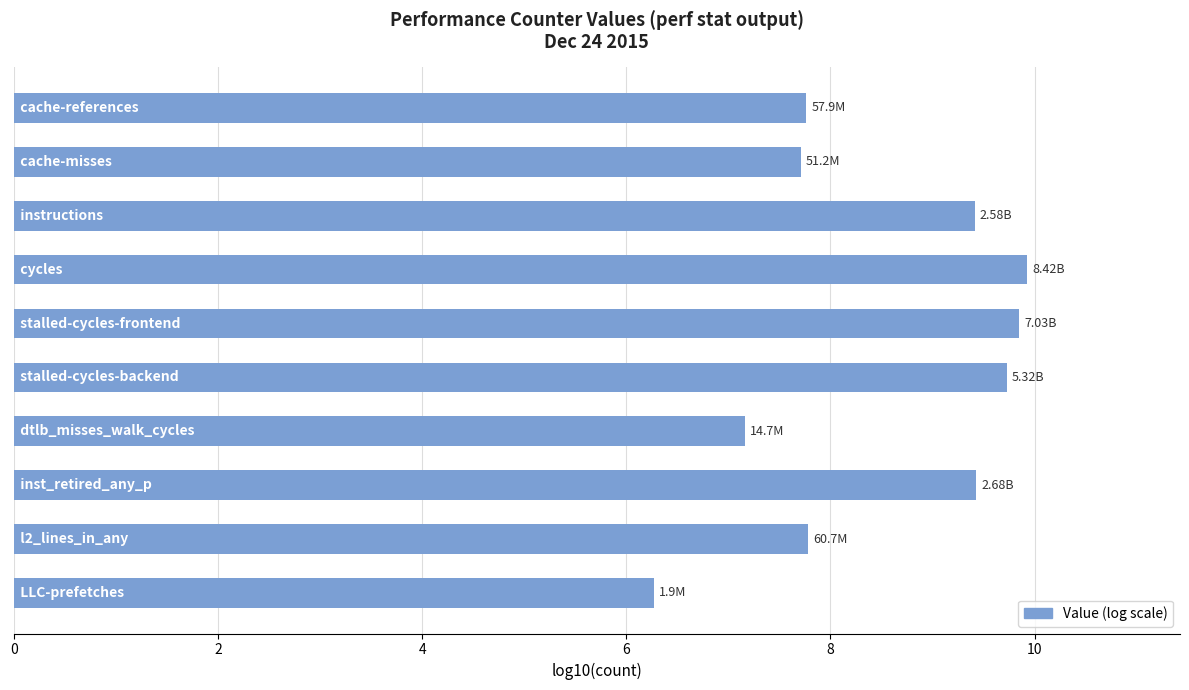

What is the average value?

8.5